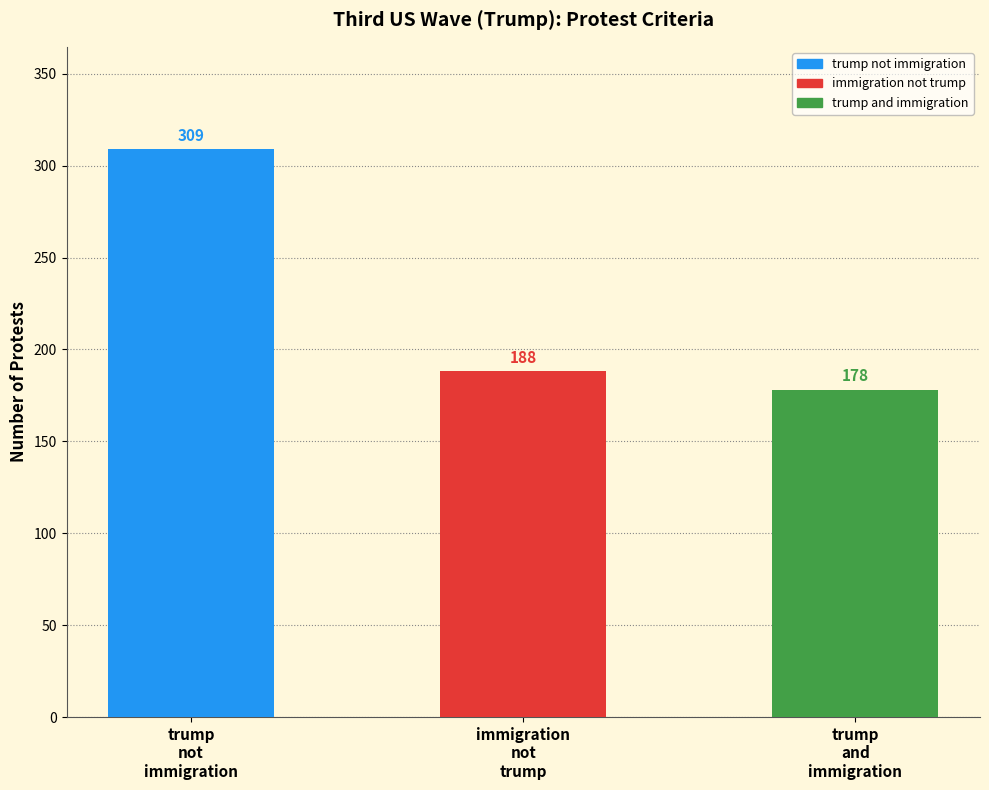

Between trump_and_immigration and trump_not_immigration, which is larger?

trump_not_immigration